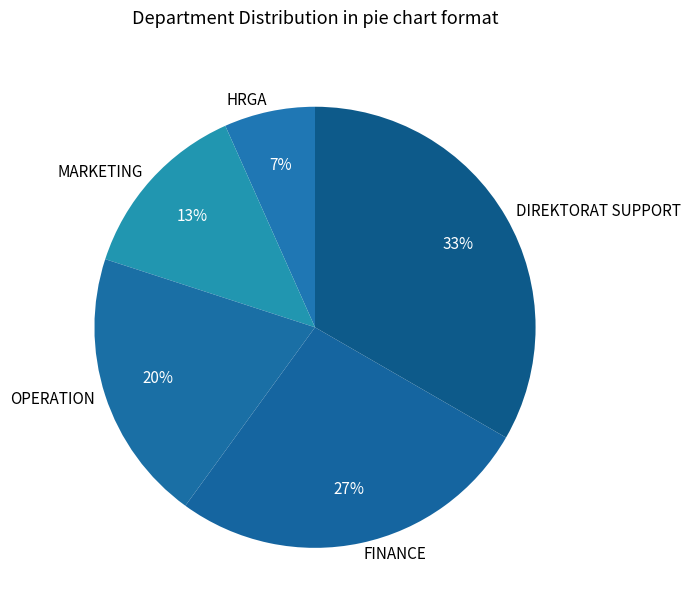

Which category has the smallest portion of the pie?

HRGA